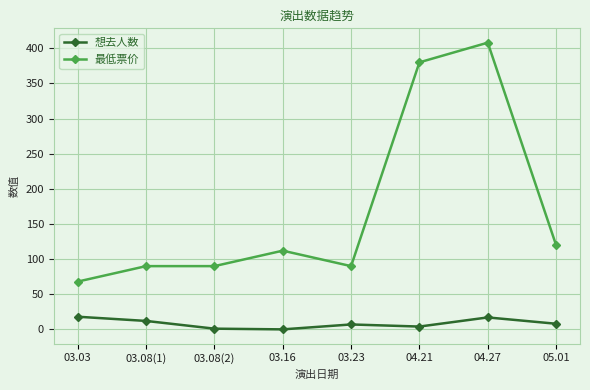

In 想去人数, how many points are higher than both neighbors (excluding endpoints)?

2